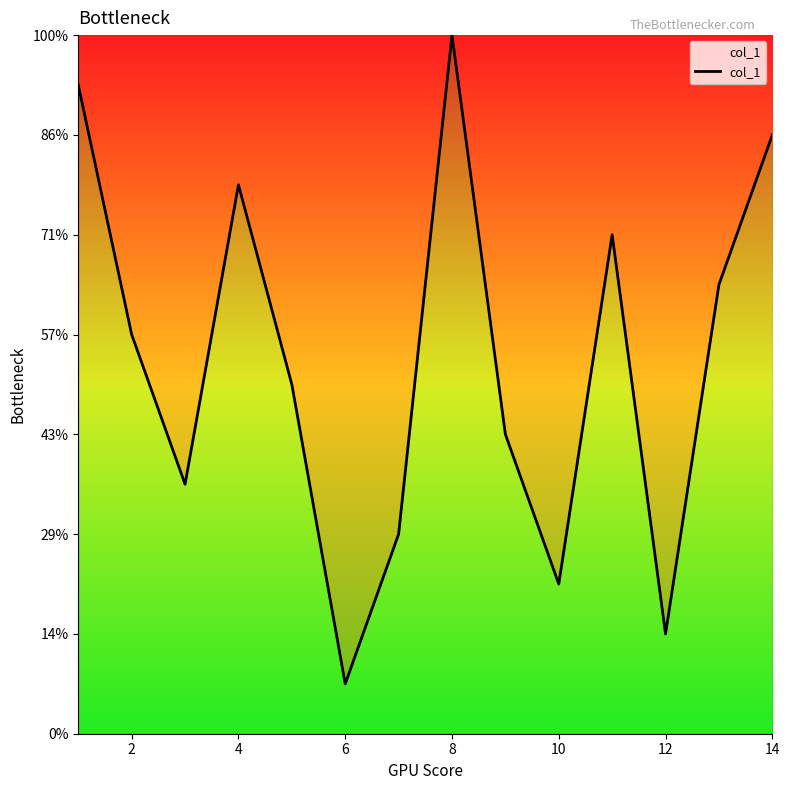

Does the chart have visible grid lines?

No